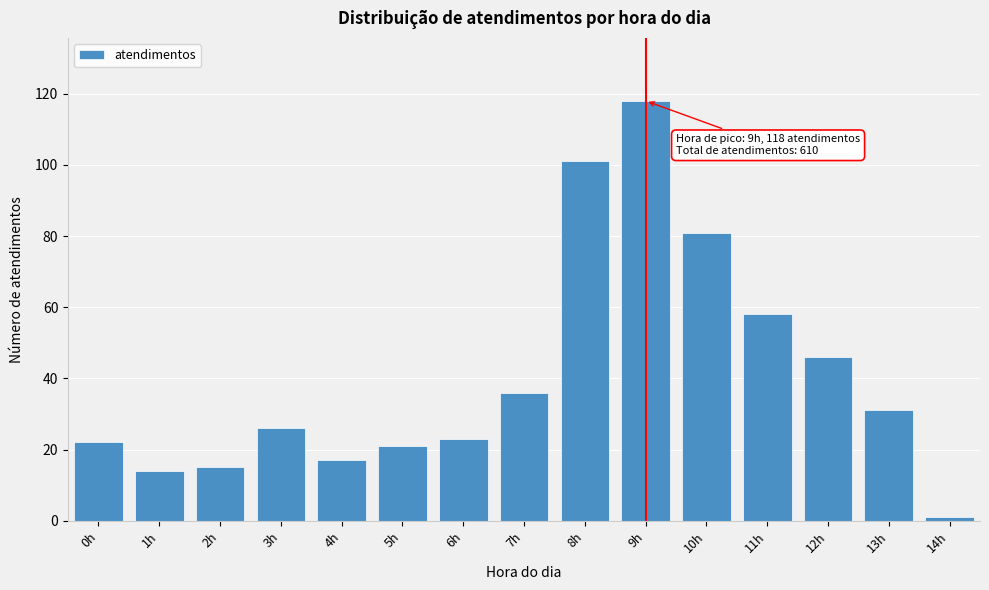

Reading right to left, extract all data points from this chart.

14h=1	13h=31	12h=46	11h=58	10h=81	9h=118	8h=101	7h=36	6h=23	5h=21	4h=17	3h=26	2h=15	1h=14	0h=22